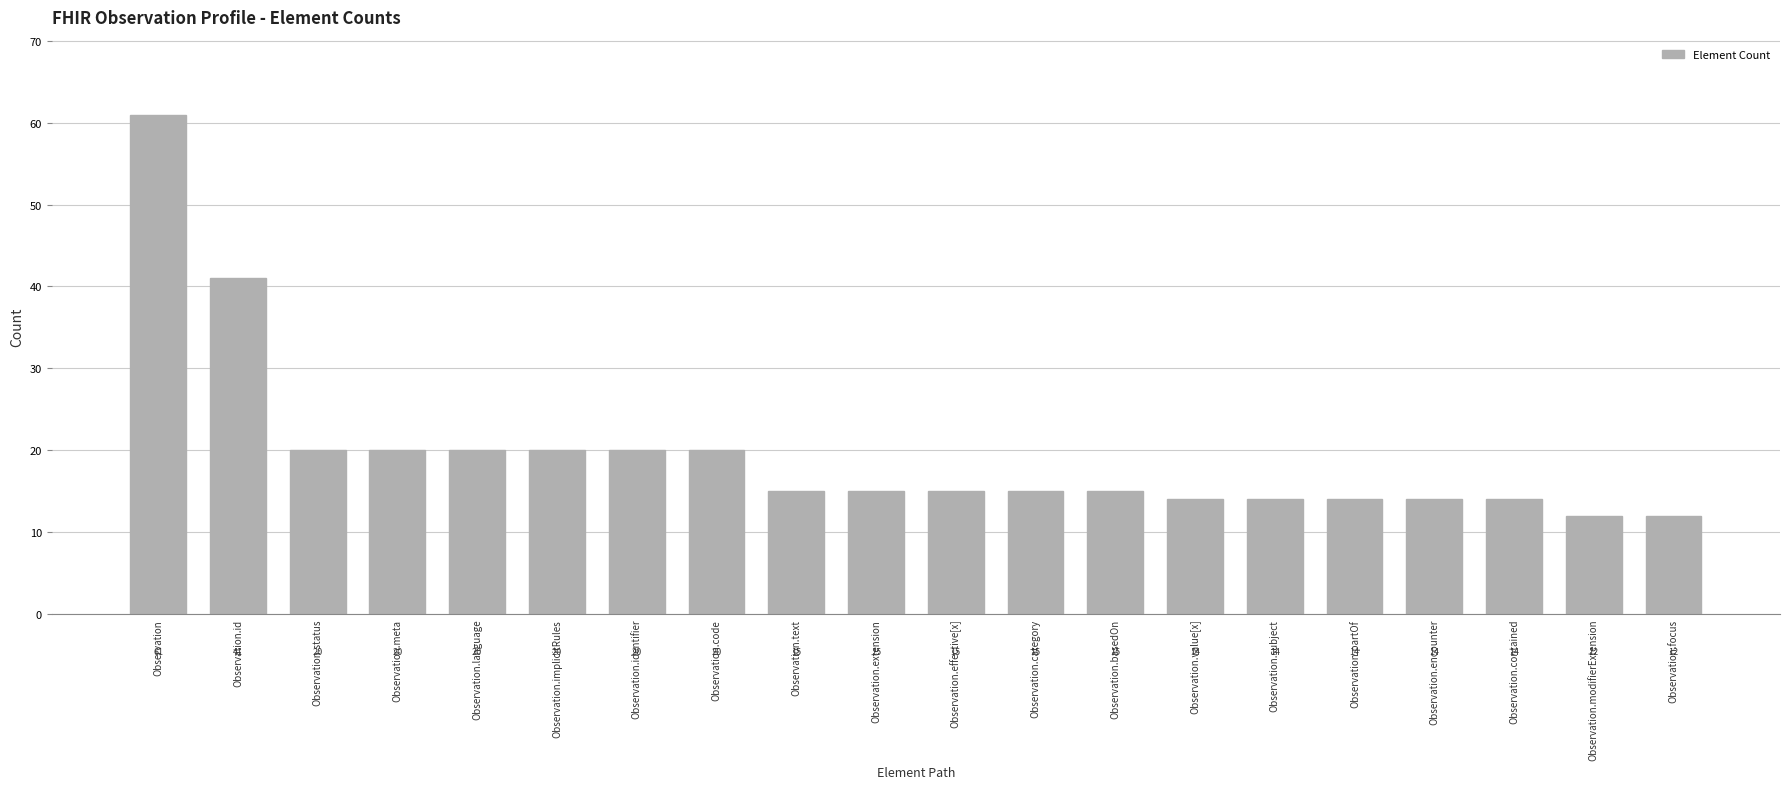

Count the number of categories in the chart.

20